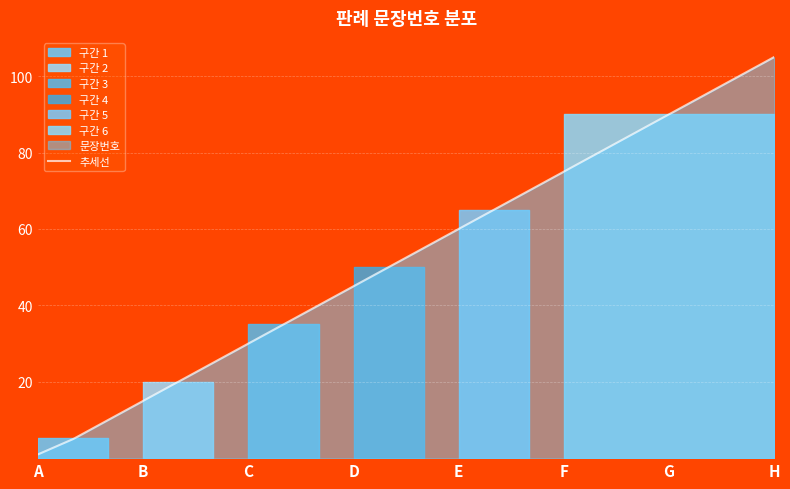

Count the number of values greater than 55.

10